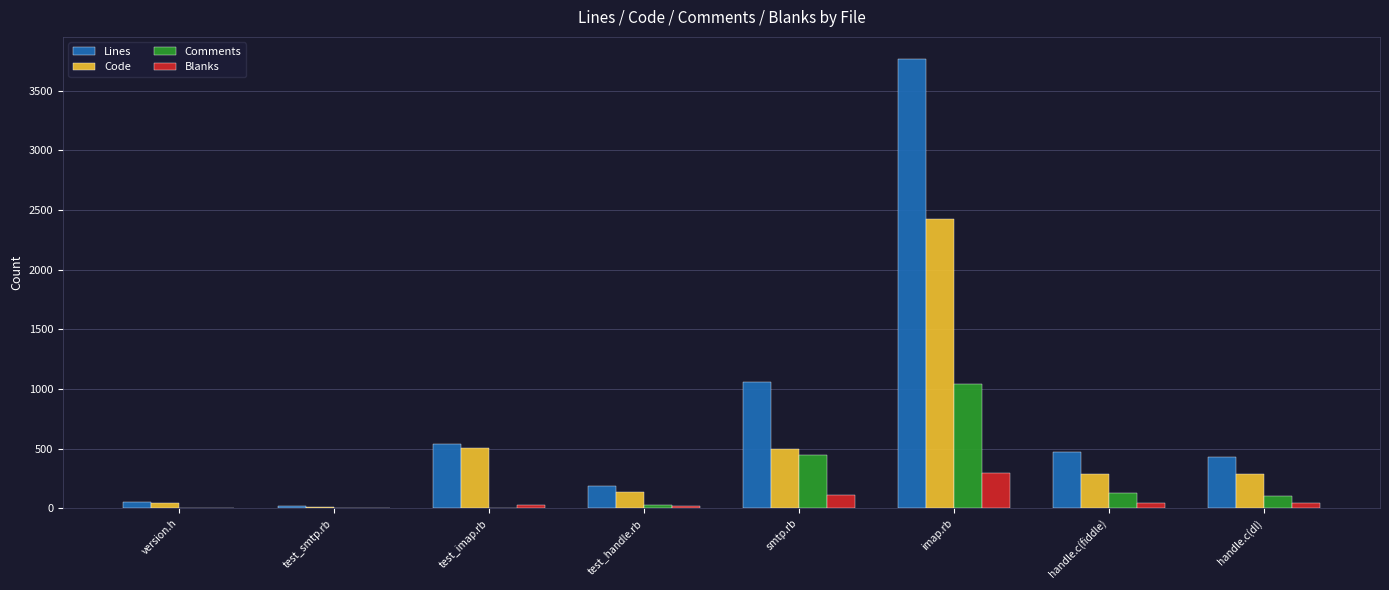

What are all the series names shown in the legend?

Lines, Code, Comments, Blanks